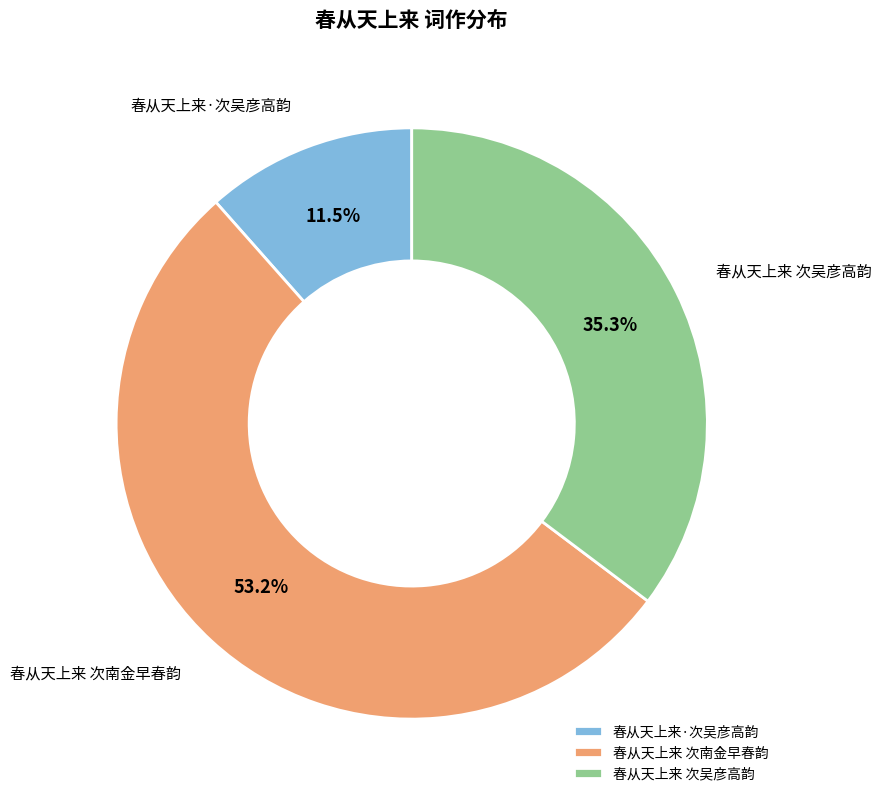

Does 春从天上来·次吴彦高韵 account for over 50% of the chart?

No